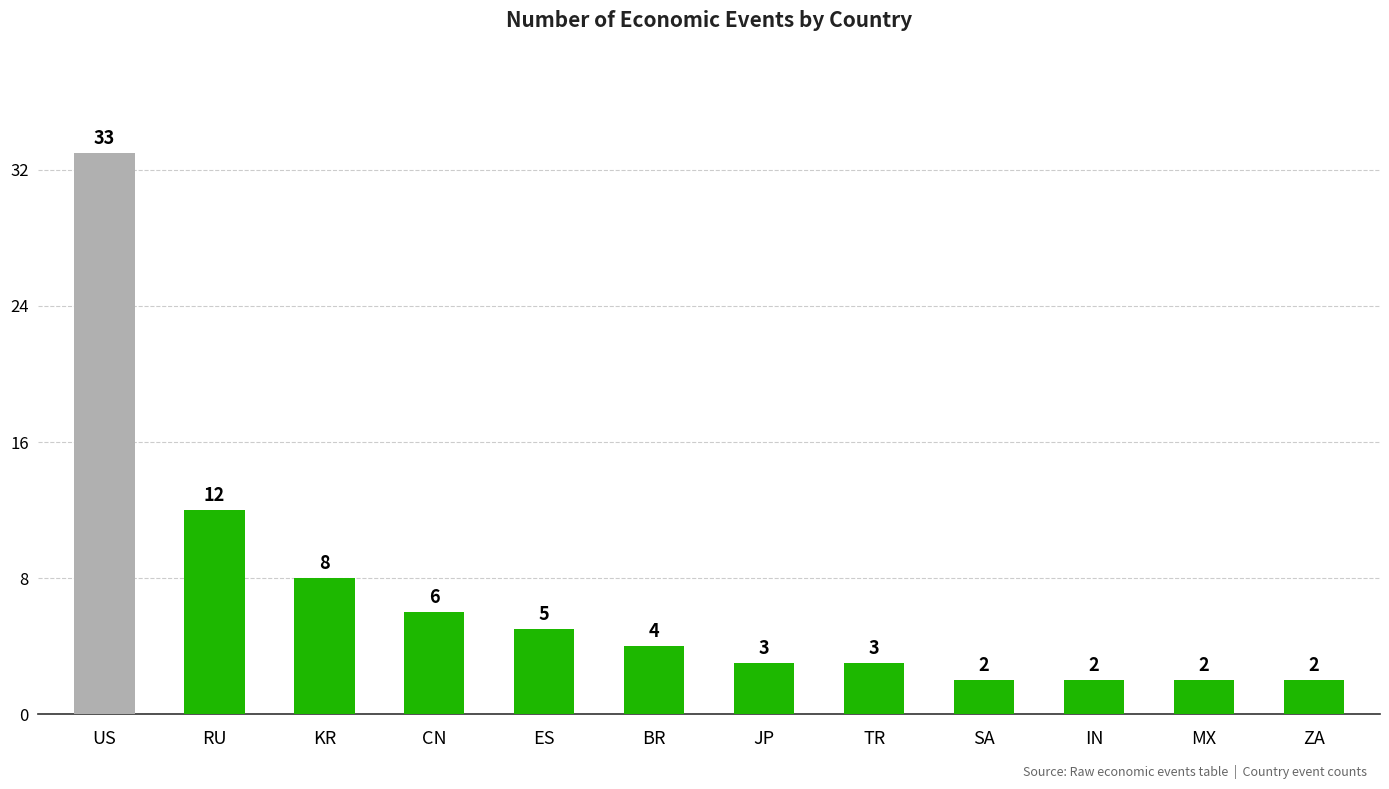

What is the average value?

7